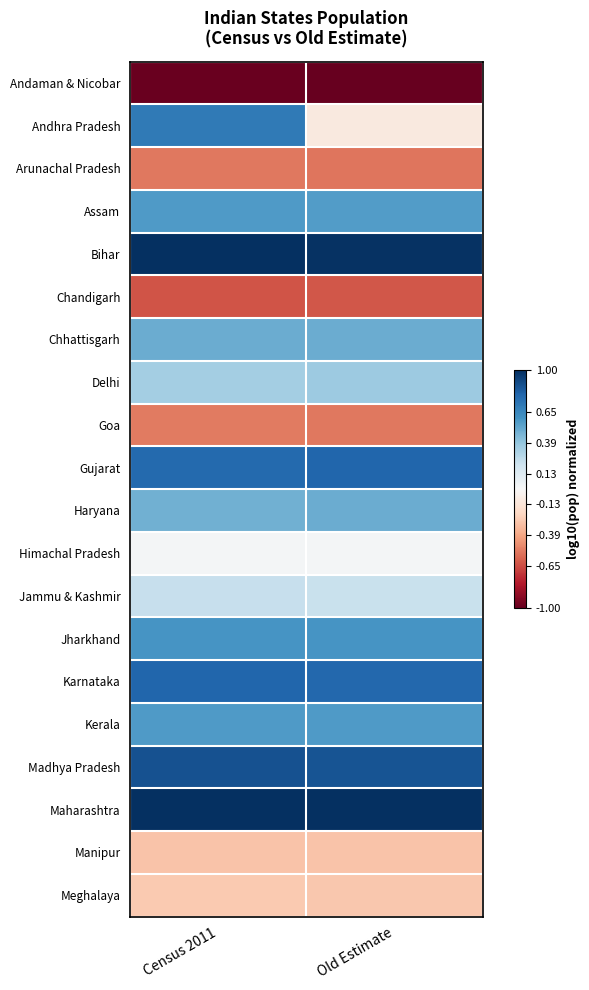

Between Census 2011 and Old Estimate, which series saw the biggest shift?

Andhra Pradesh